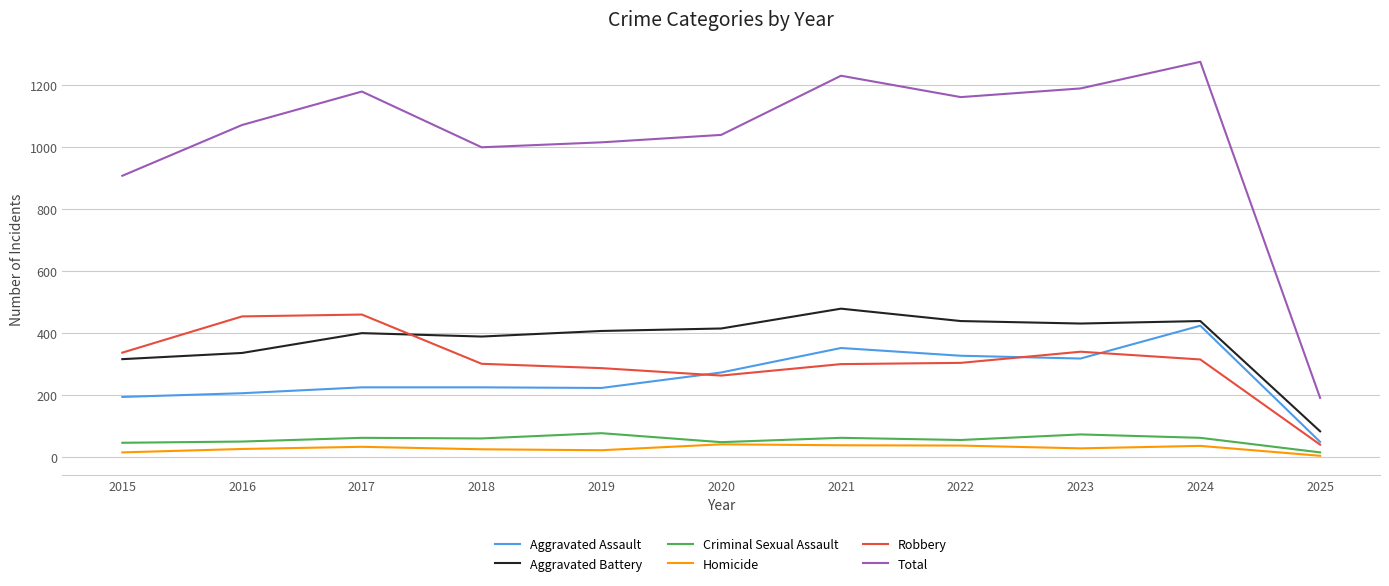

Which category has the highest value across all series?

2024